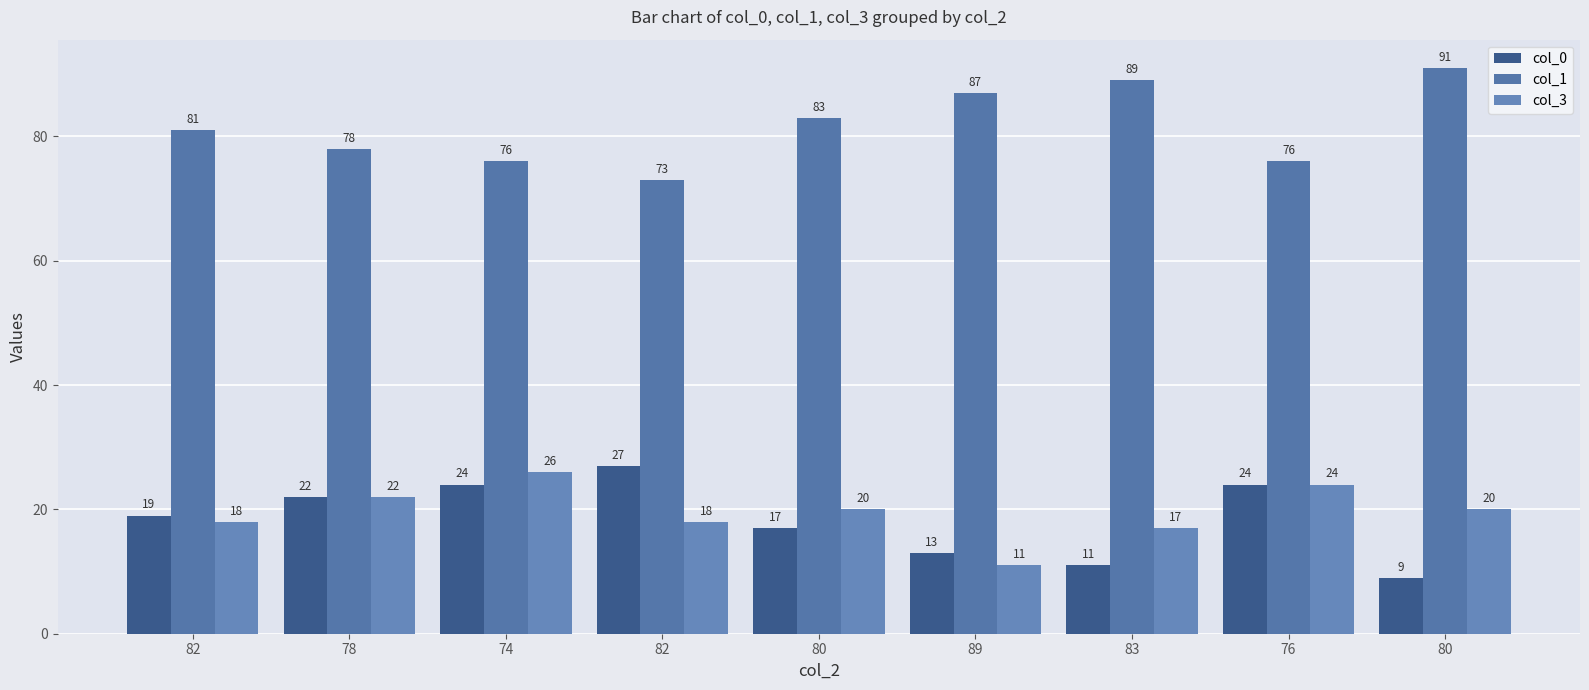

Rank the categories by col_1 value from lowest to highest.

82, 74, 76, 78, 82, 80, 89, 83, 80